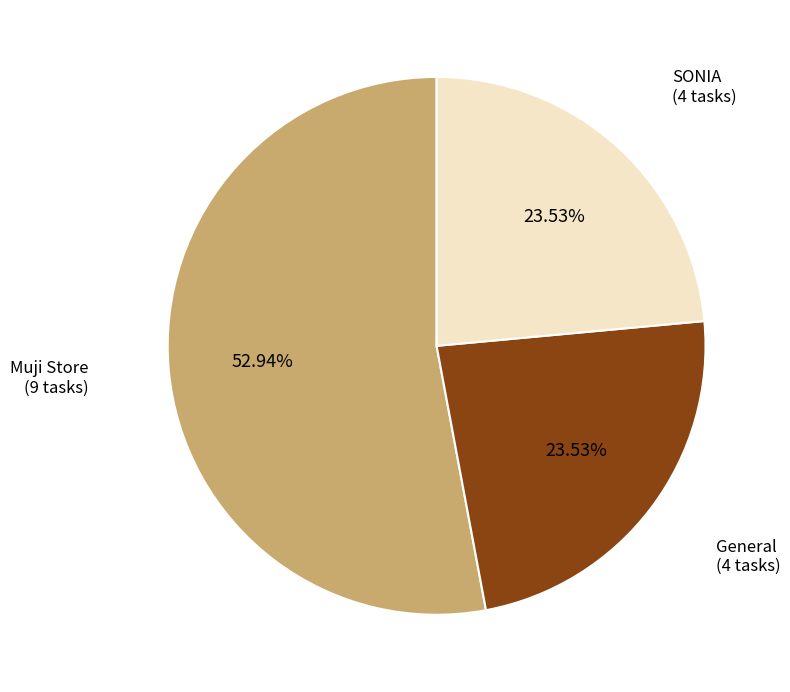

Is there a majority slice in this chart?

Yes